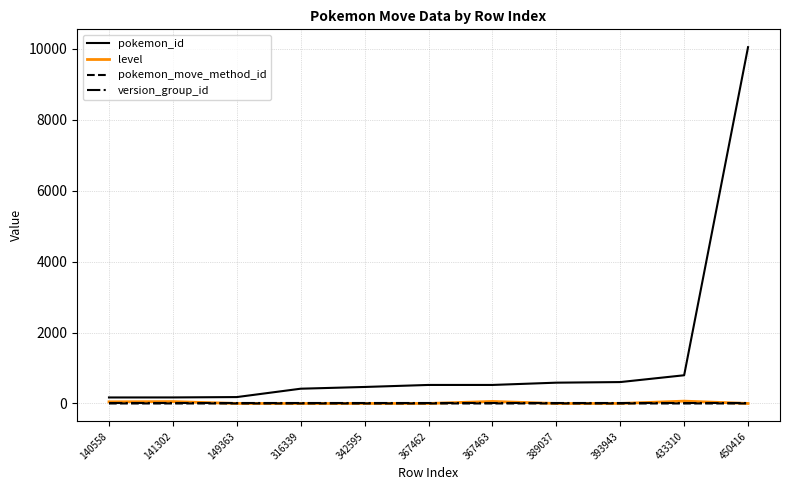

Which series has the widest spread of values?

pokemon_id